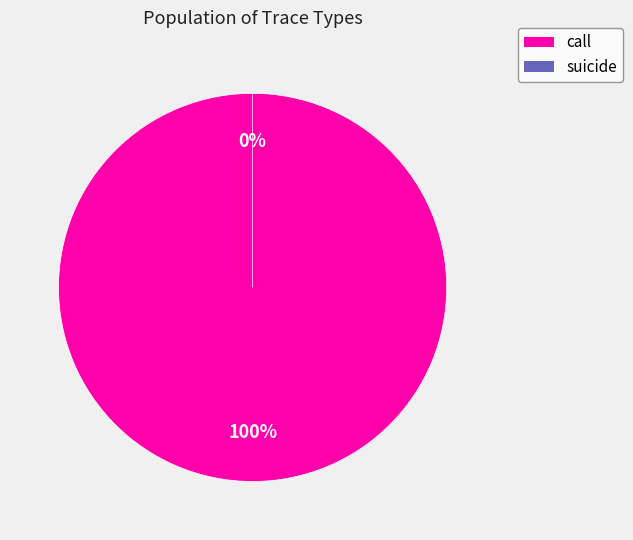

Is the sum of suicide and call greater than half?

Yes